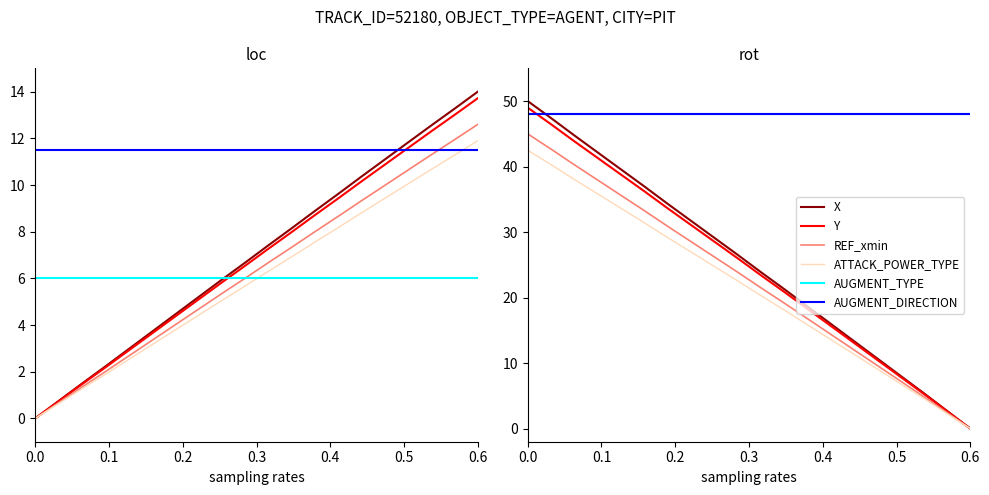

What is the average value of the X series?

25.1